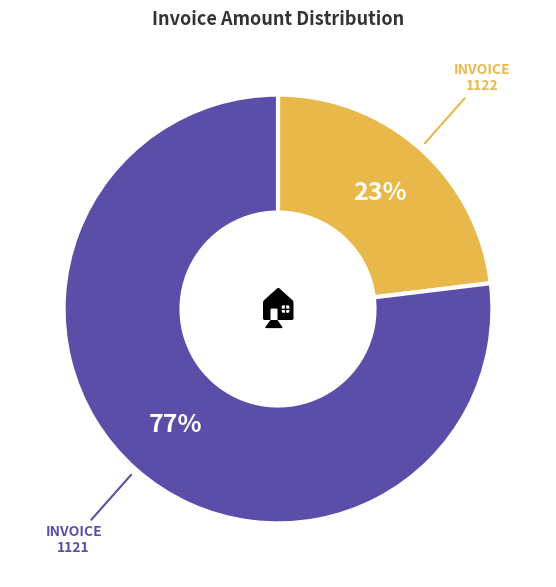

To the nearest percent, what portion does 1121 represent?

77%